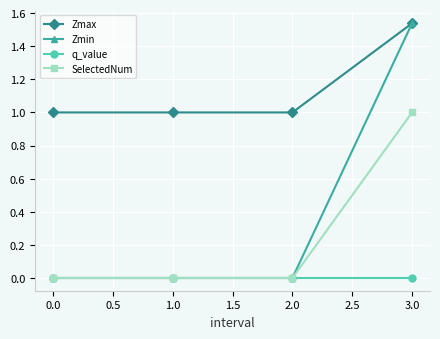

Which category has the highest value in the Zmin series?

3.0